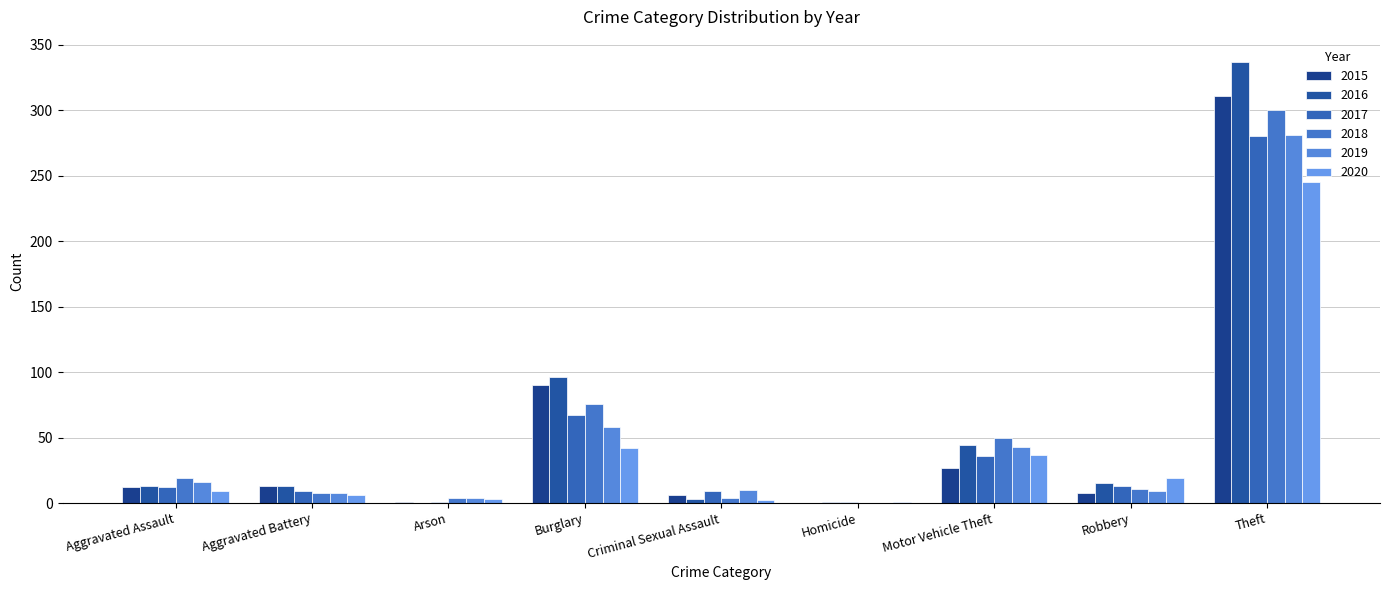

The value of 2018 at Criminal Sexual Assault is 5. True or false?

False